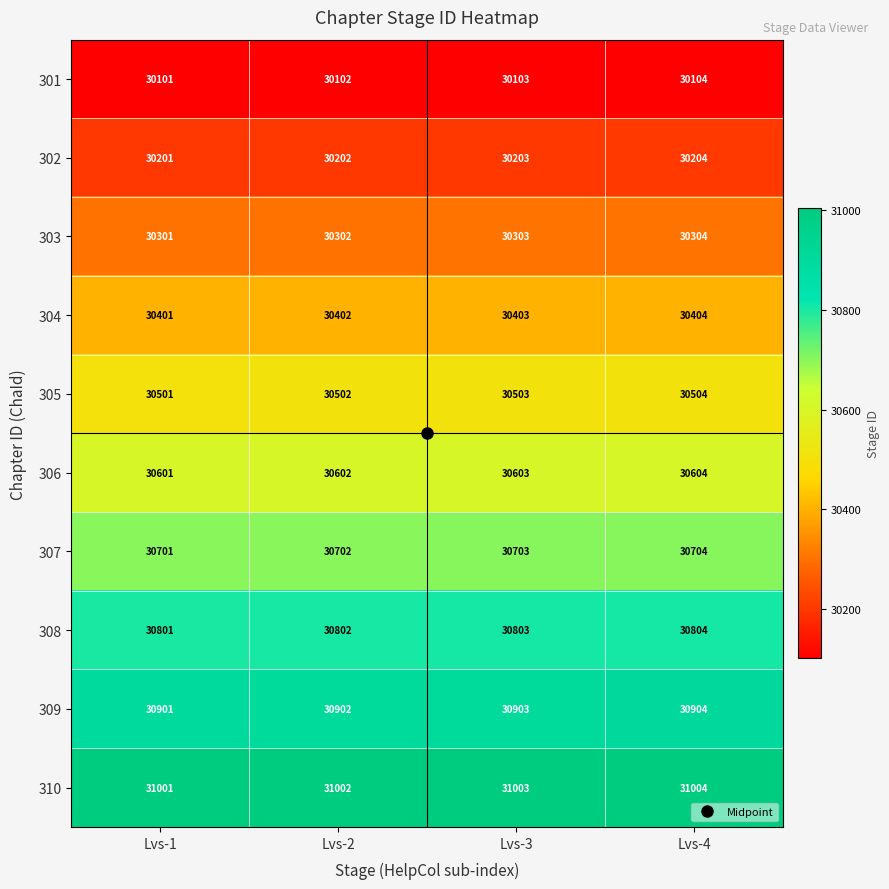

Which category has the highest value across all series?

Lvs-4